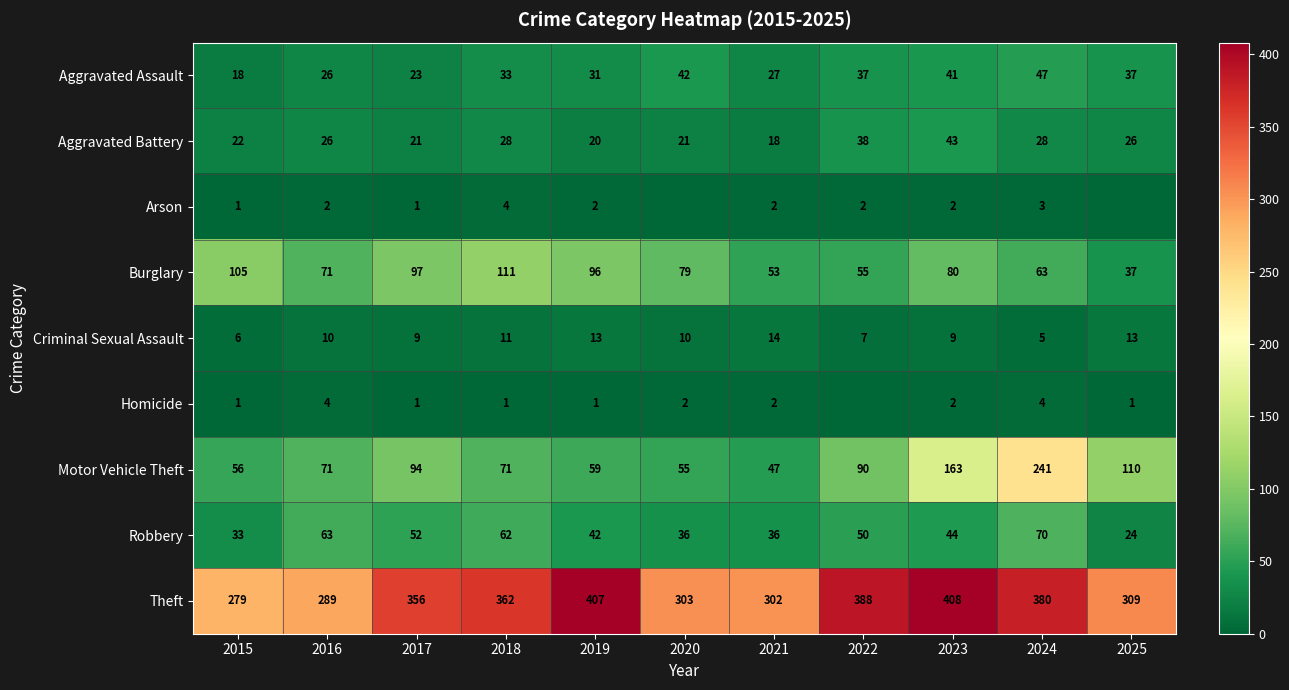

What is the total value across all series at 2022?

667